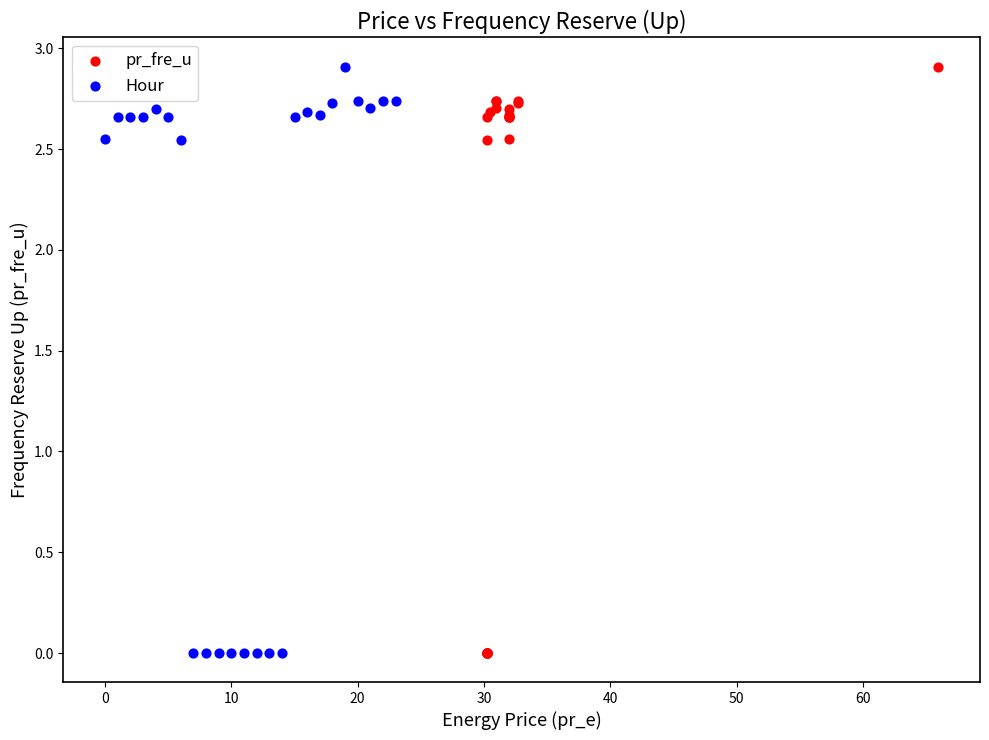

What are all the series names shown in the legend?

pr_fre_u, Hour